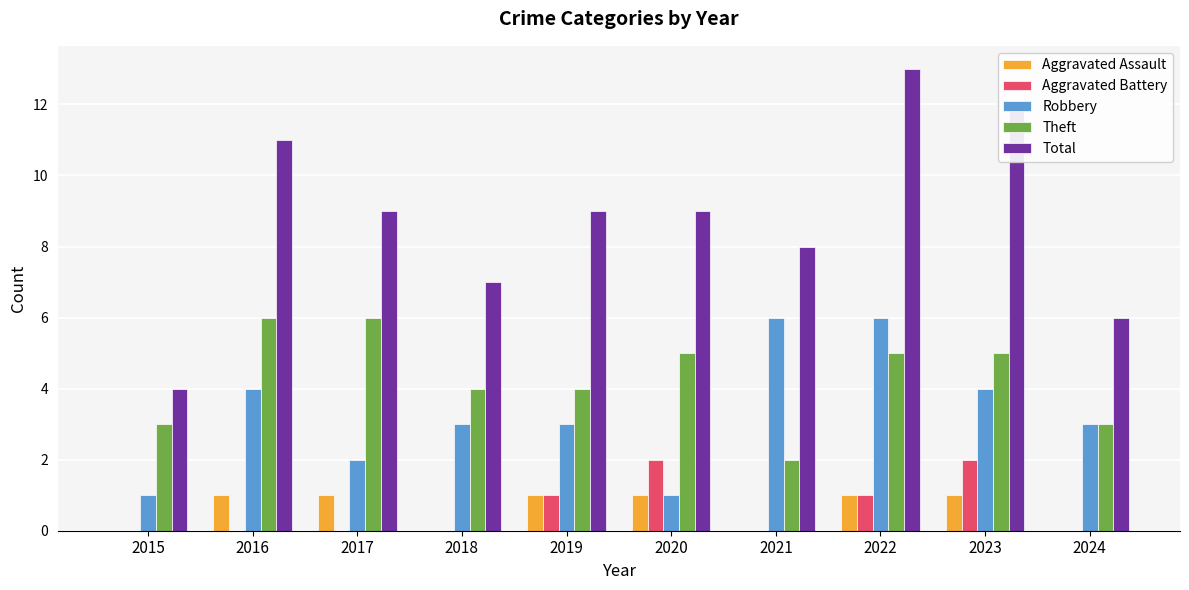

Count the number of categories in the chart.

10